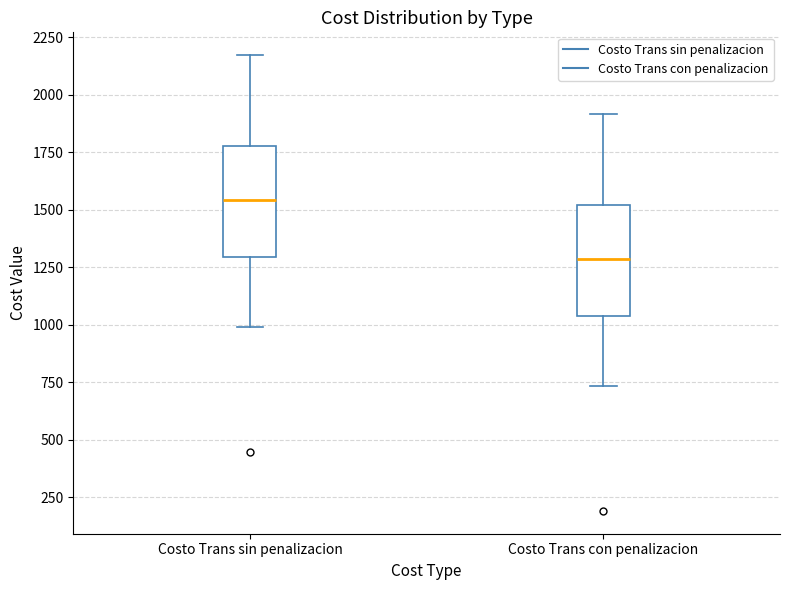

Reading left to right, transcribe this box plot: for each box, give where its median line is, the range the box spans, and where its two whiskers end, as read against the y-axis. The values are not printed on the chart, so give them approximately, as read against the axis.

Costo Trans sin penalizacion: median 1550, box 1300 to 1800, whiskers 1000 to 2150
Costo Trans con penalizacion: median 1300, box 1050 to 1500, whiskers 750 to 1900